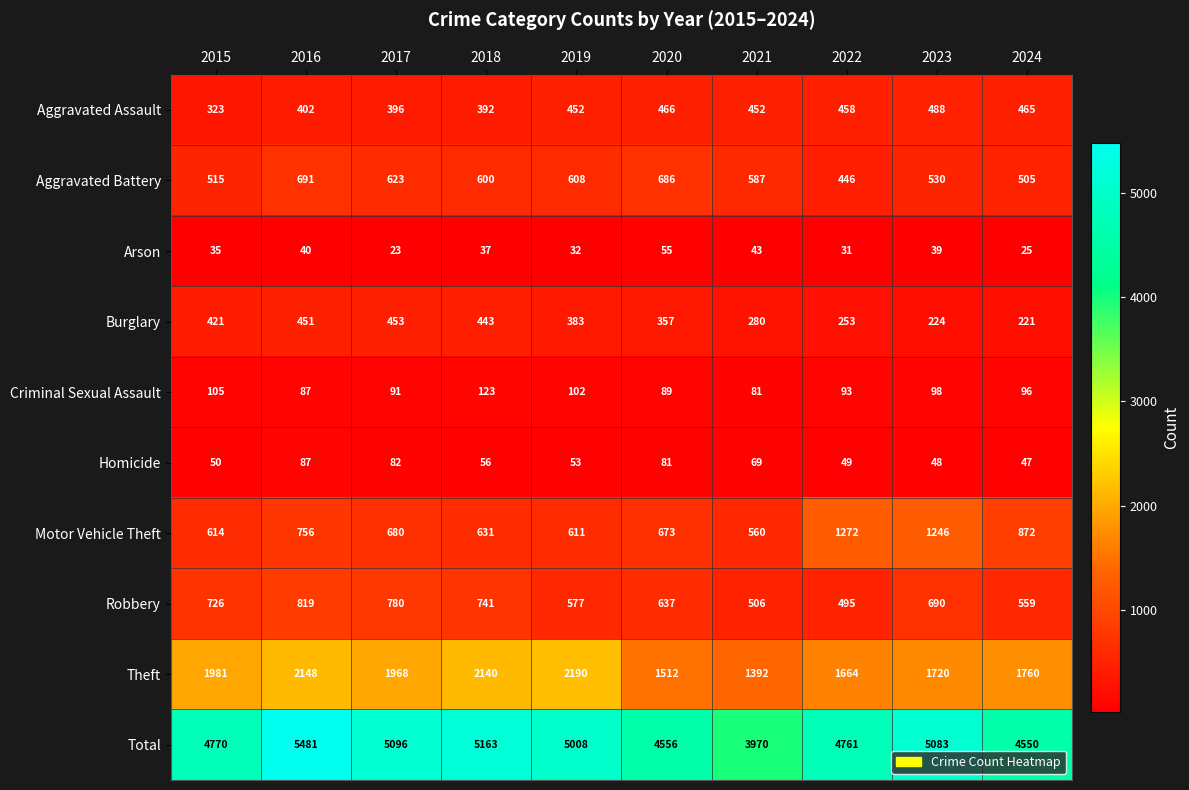

How many categories are shown in the chart?

10